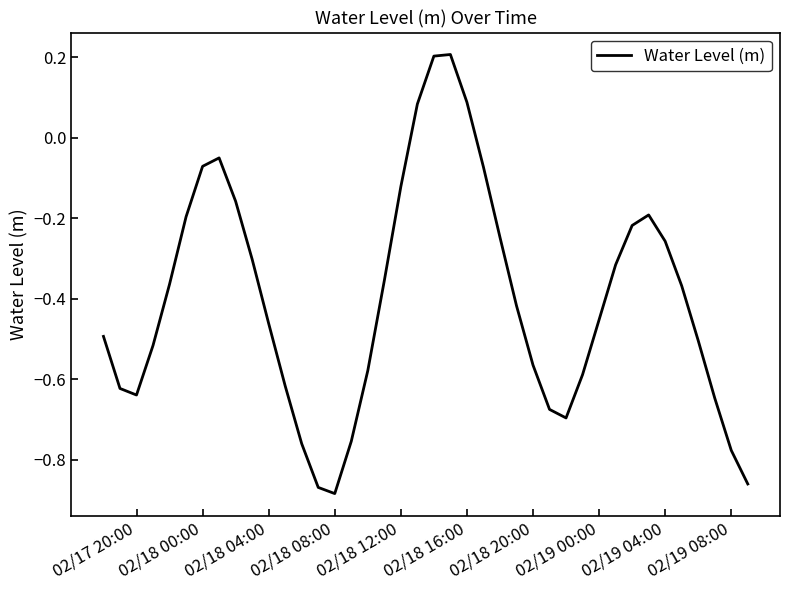

What is the sum of all values?

-16.1